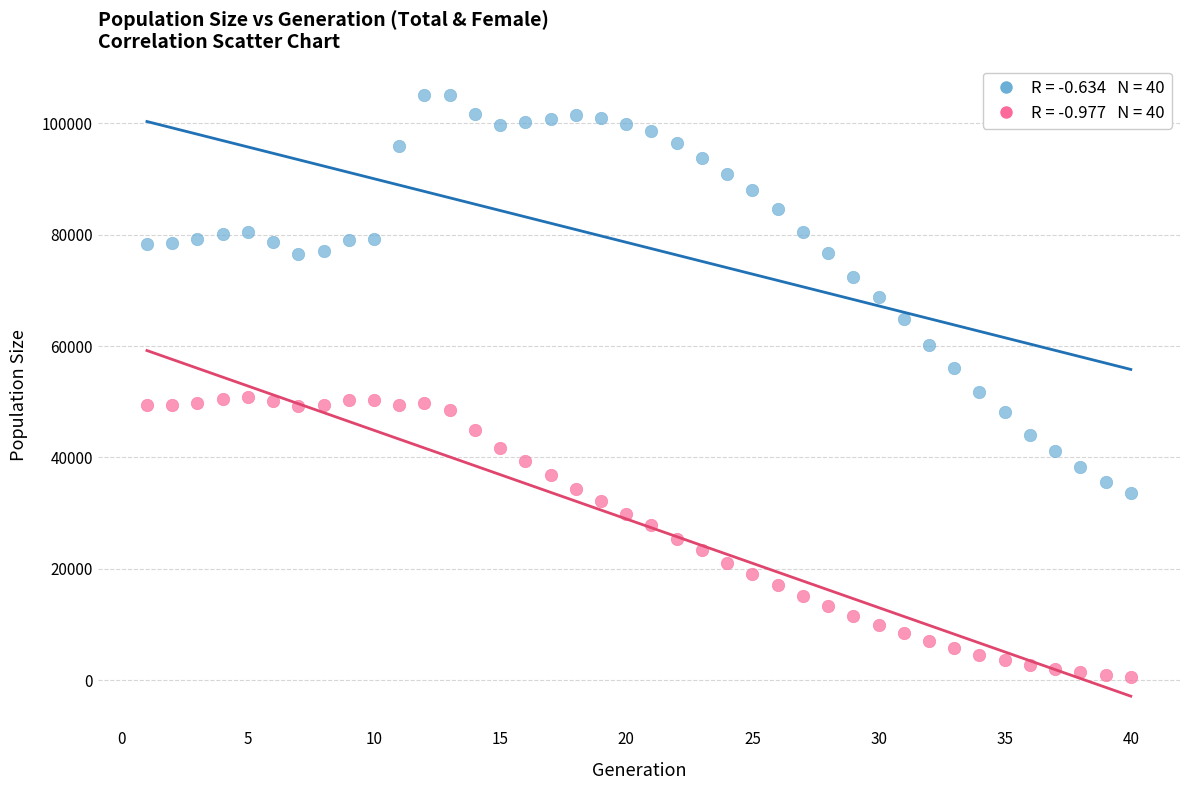

Across all data points, what is the range of Y values (max minus min)?

104516